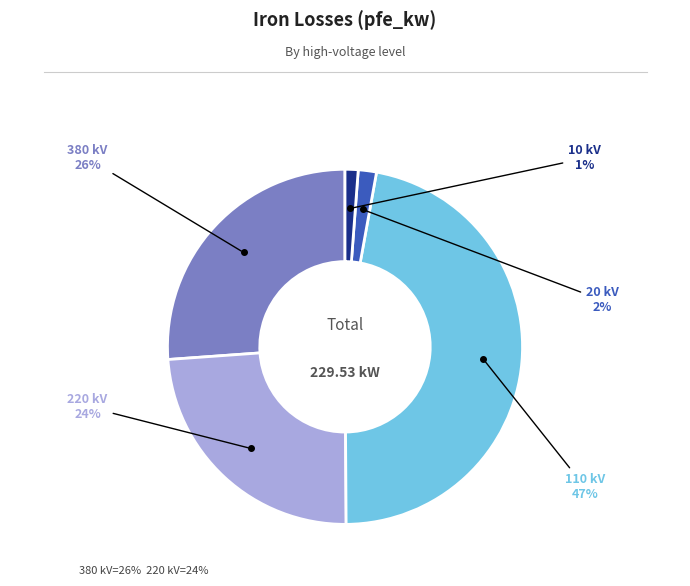

Does any single category account for the majority?

No